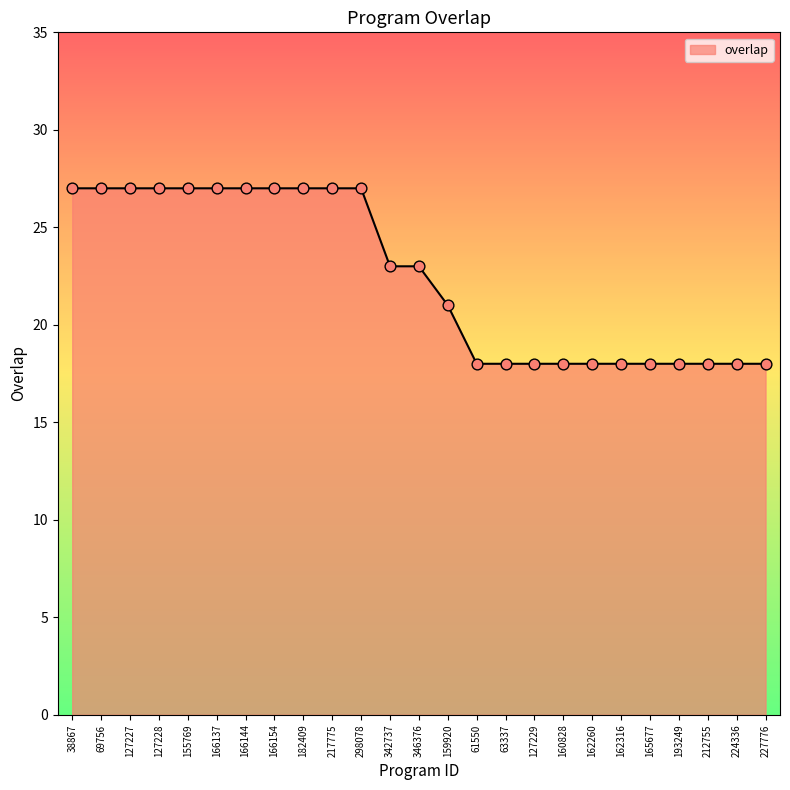

Approximately how many times larger is the value at 127227 compared to 155769?

1.0